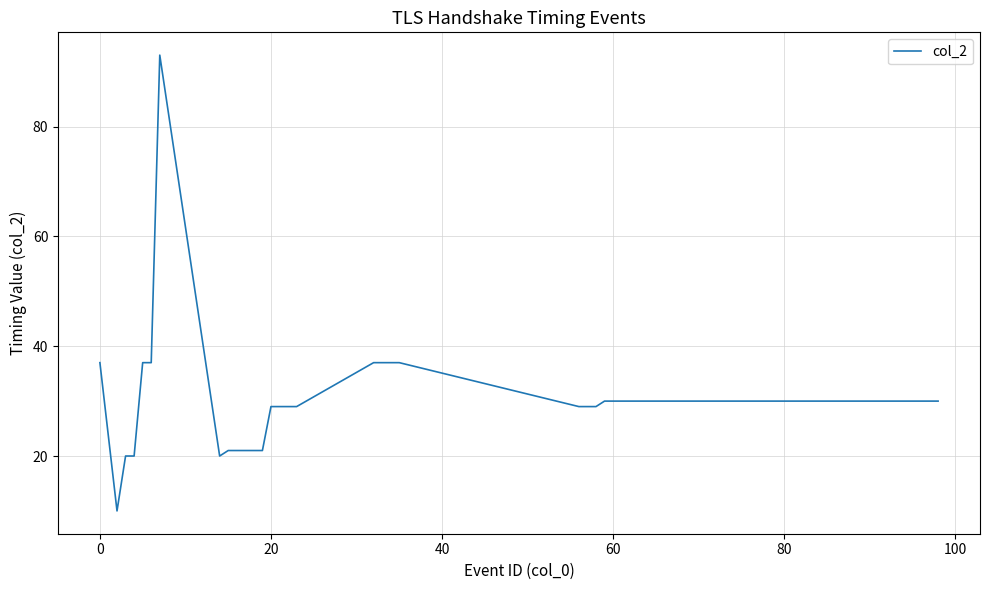

What is the greatest value displayed?

93